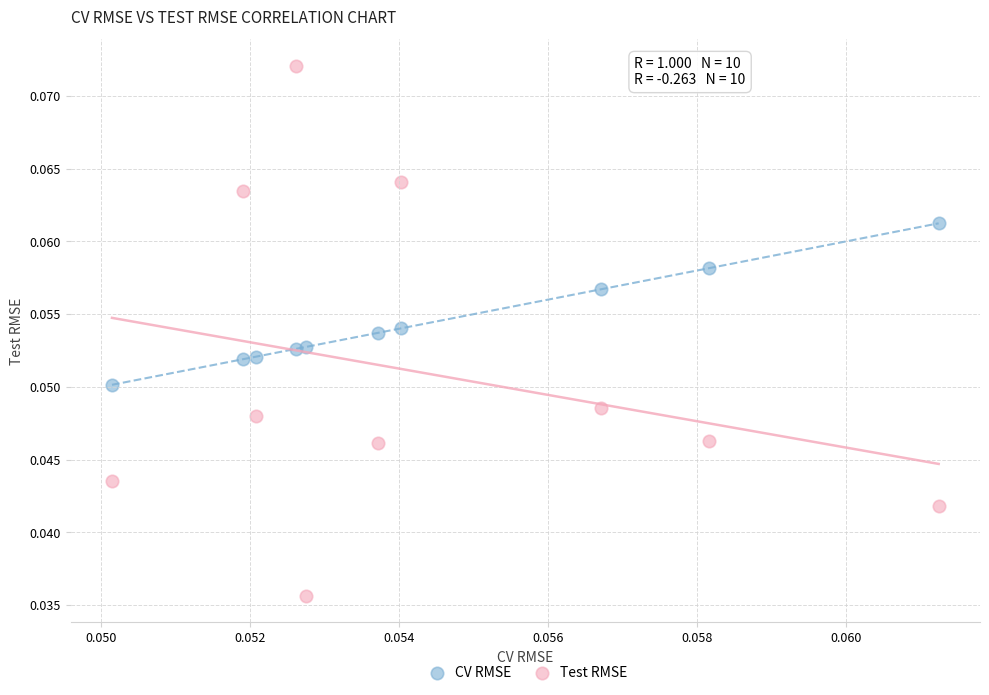

Which series reaches the minimum Y coordinate?

Test RMSE